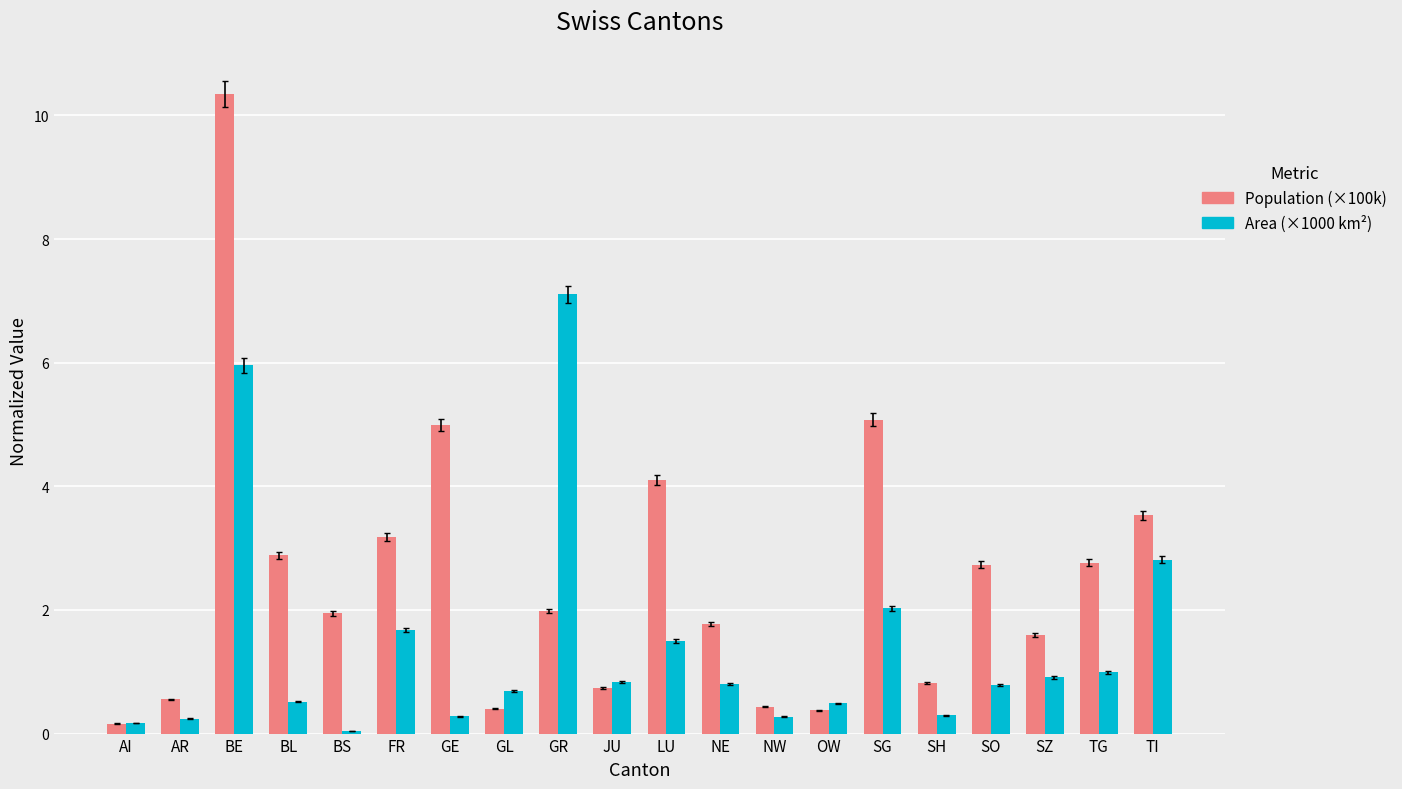

What is the label of the 6th bar from the right?

SG